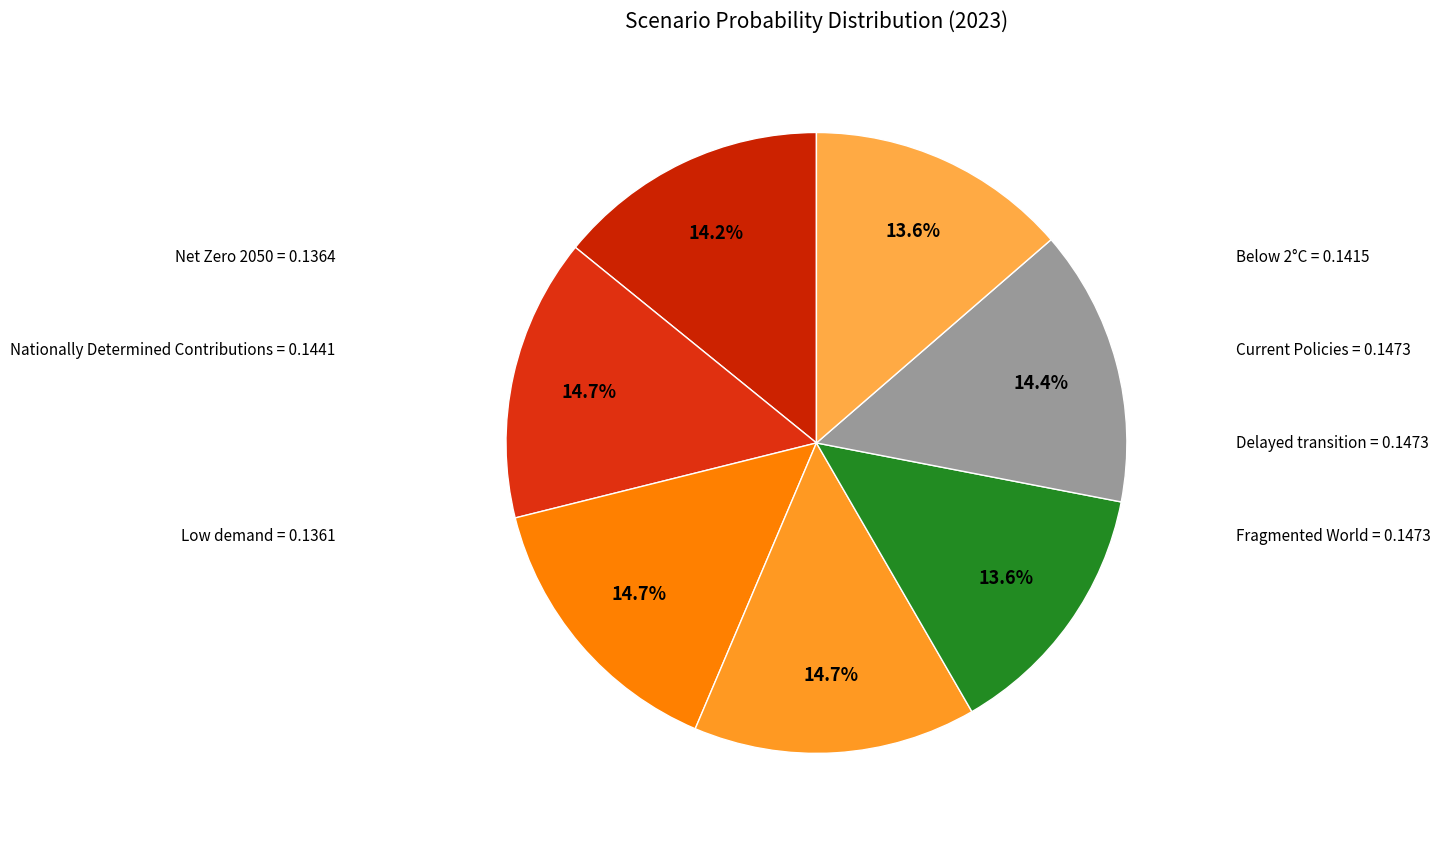

What percentage is the Delayed transition slice, to the nearest percent?

15%